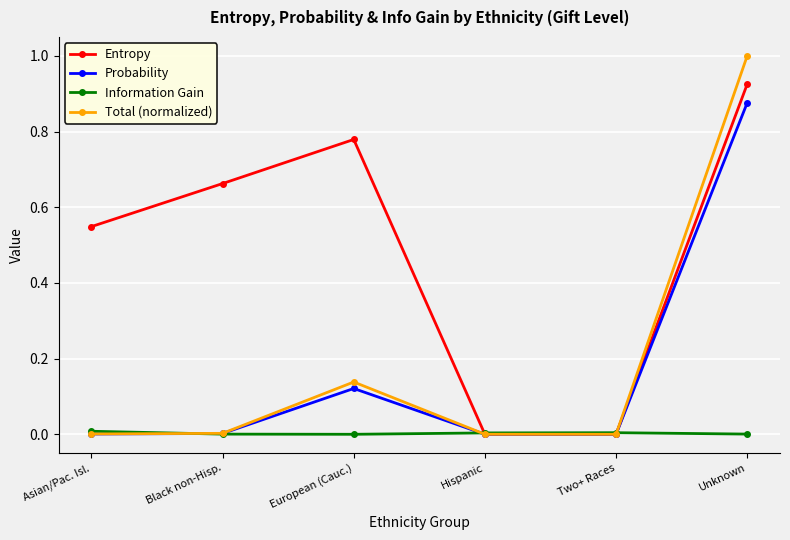

At which category is the sum across all series the highest?

Unknown